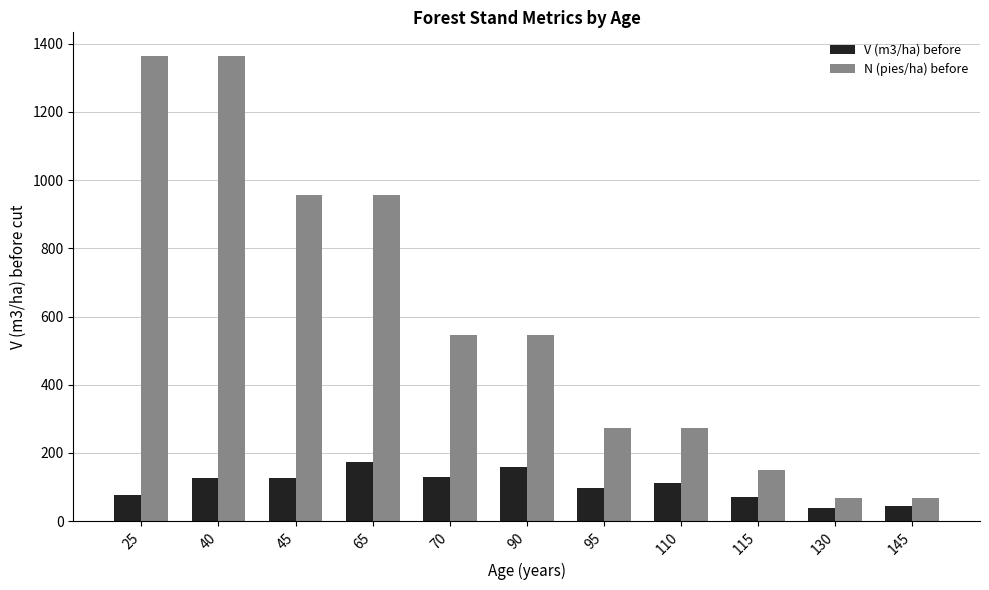

At which label does N (pies/ha) before first exceed 544?

25